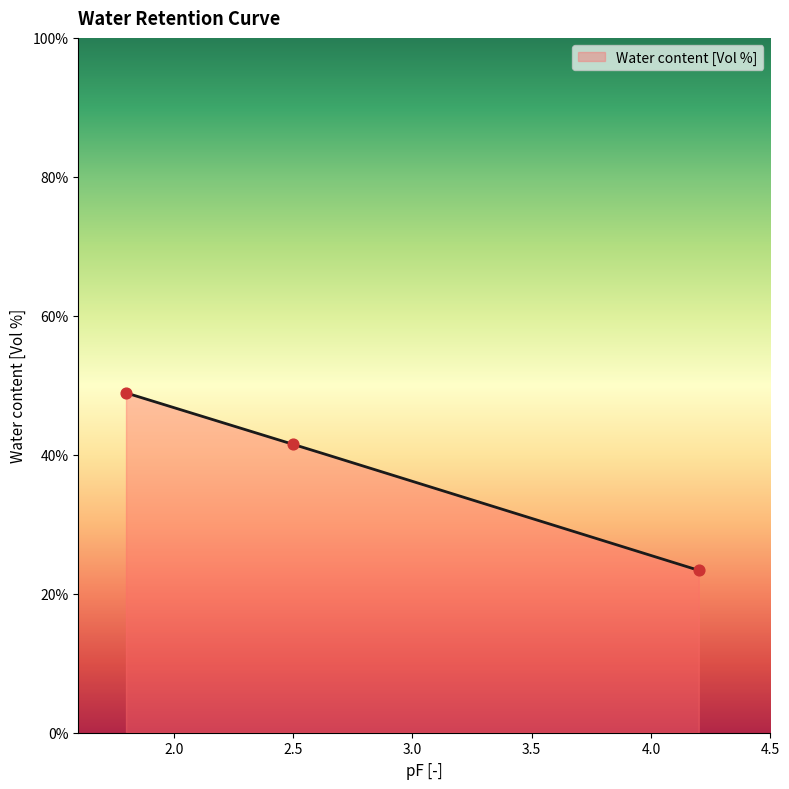

Between 4.2 and 2.5, which is larger?

2.5